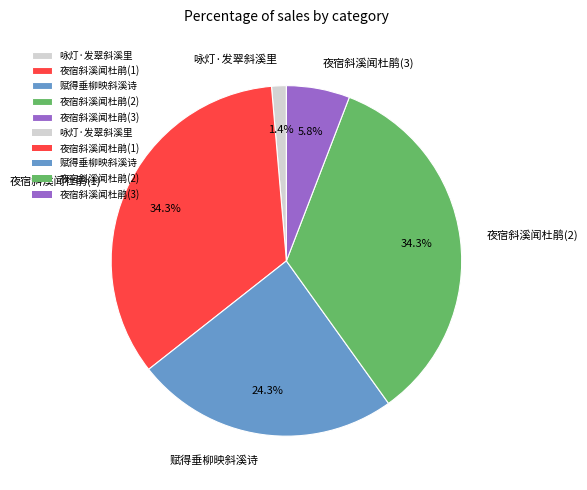

How many slices are in this pie chart?

5